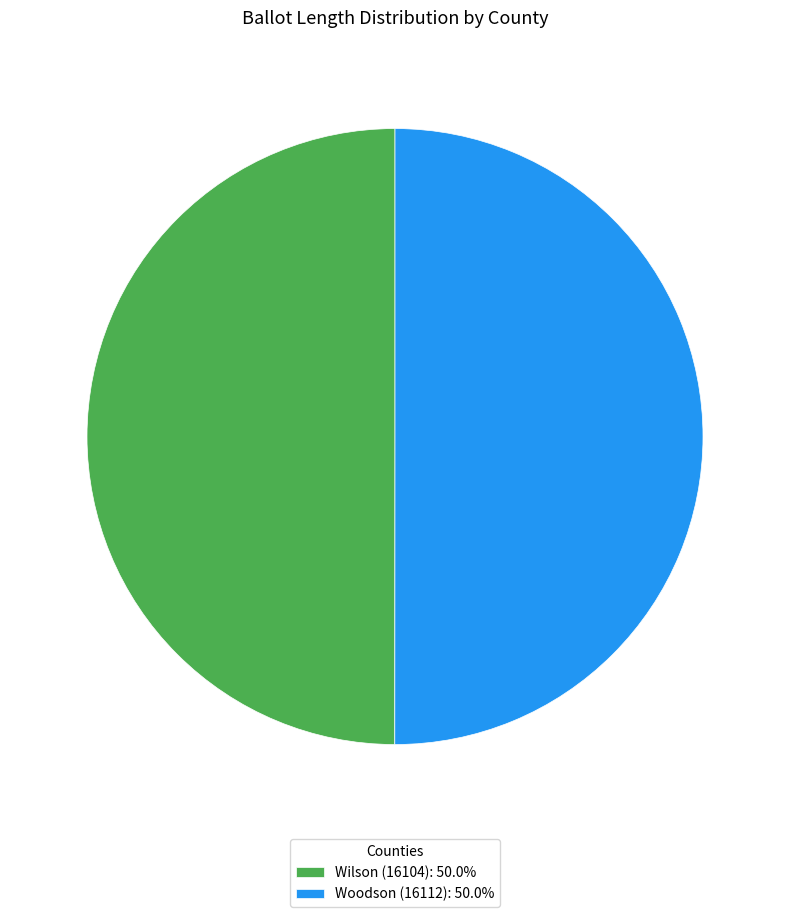

Is it true that Wilson (16104) is 58% of the pie?

False